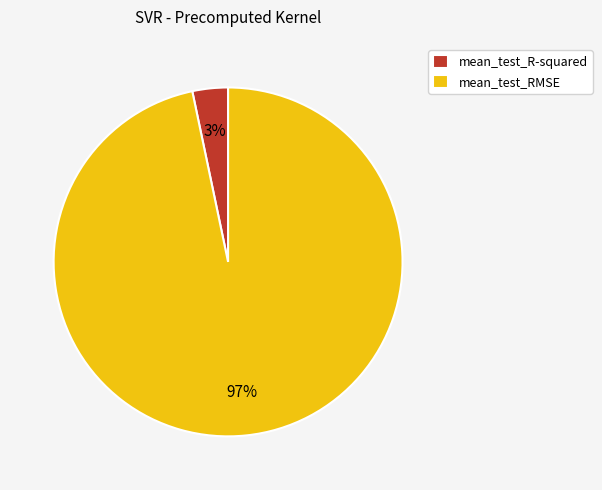

To the nearest percent, what is the combined percentage of mean_test_RMSE and mean_test_R-squared?

100%